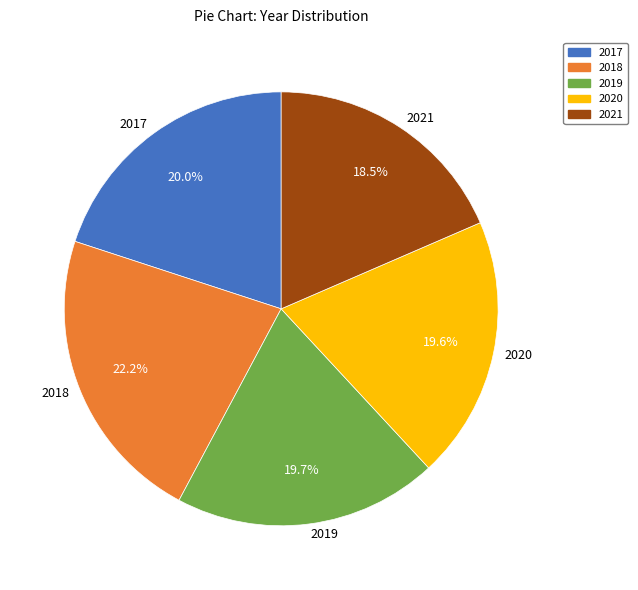

Is 2018 the majority of the pie?

No